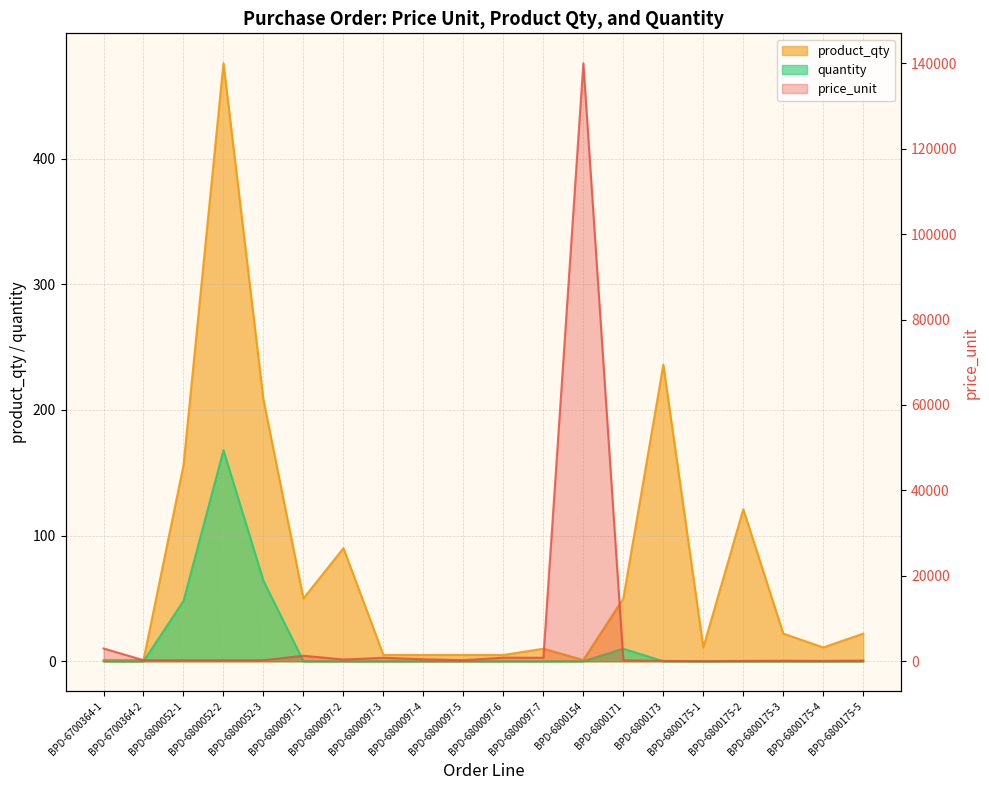

Reading right to left, list all the values displayed in this chart.

price_unit: 159.0	82.0	129.0	80.0	23.0	84.5	210.0	140000.0	817.8	841.1	263.6	467.3	817.8	409.3	1298.1	240.0	240.0	240.0	250.0	3000.0
product_qty: 22.0	11.0	22.0	121.0	11.0	236.0	50.0	1.0	10.0	5.0	5.0	5.0	5.0	90.0	50.0	208.0	476.0	156.0	1.0	1.0
quantity: 0.0	0.0	0.0	0.0	0.0	0.0	10.0	0.0	0.0	0.0	0.0	0.0	0.0	0.0	0.0	64.0	168.0	48.0	0.0	0.0